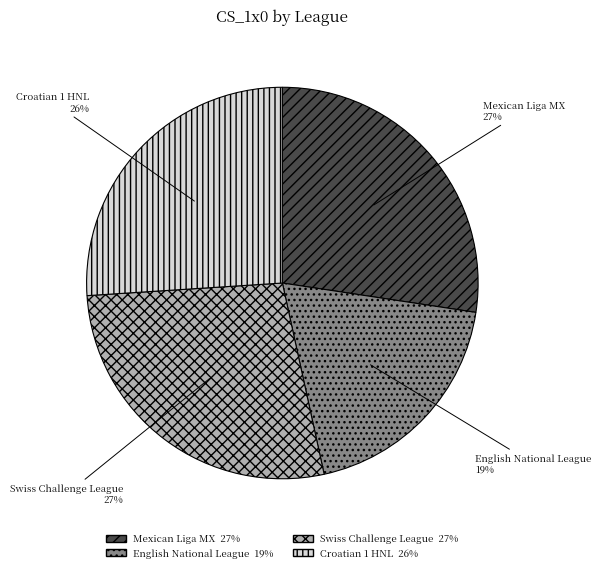

Does Swiss Challenge League represent more than half of the total?

No